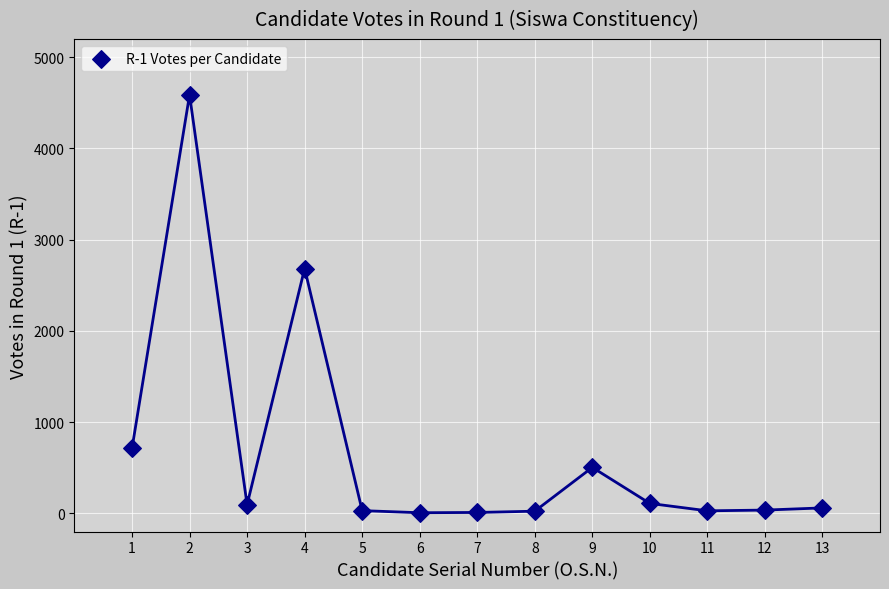

What is the range of Y values (max minus min)?

4582